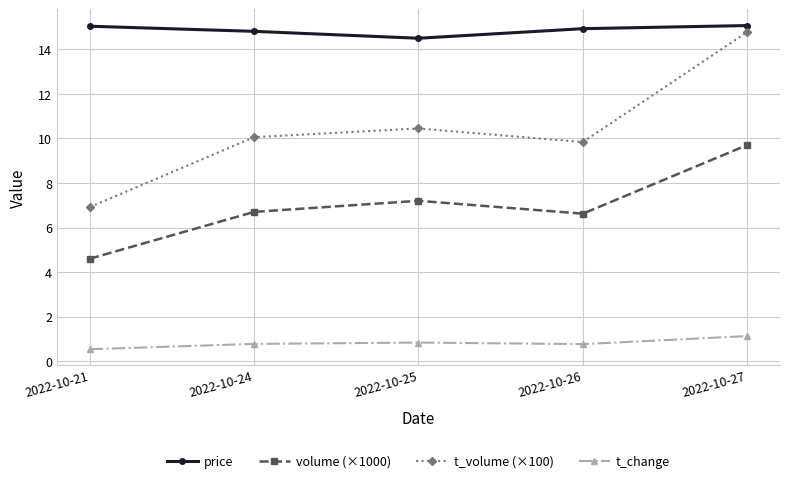

Where does the volume (×1000) series first go above 6?

2022-10-24